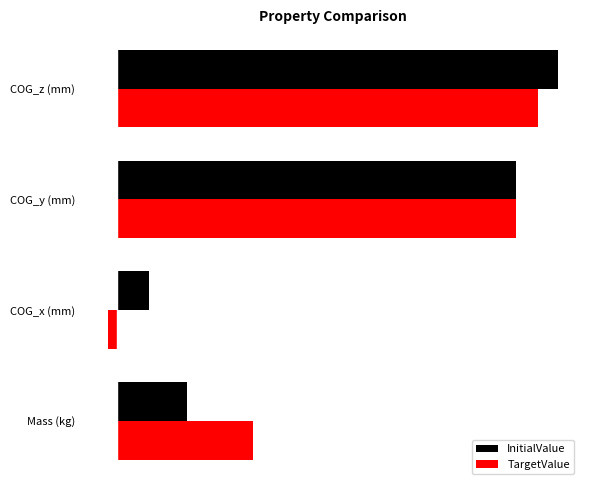

What are all the series names shown in the legend?

InitialValue, TargetValue